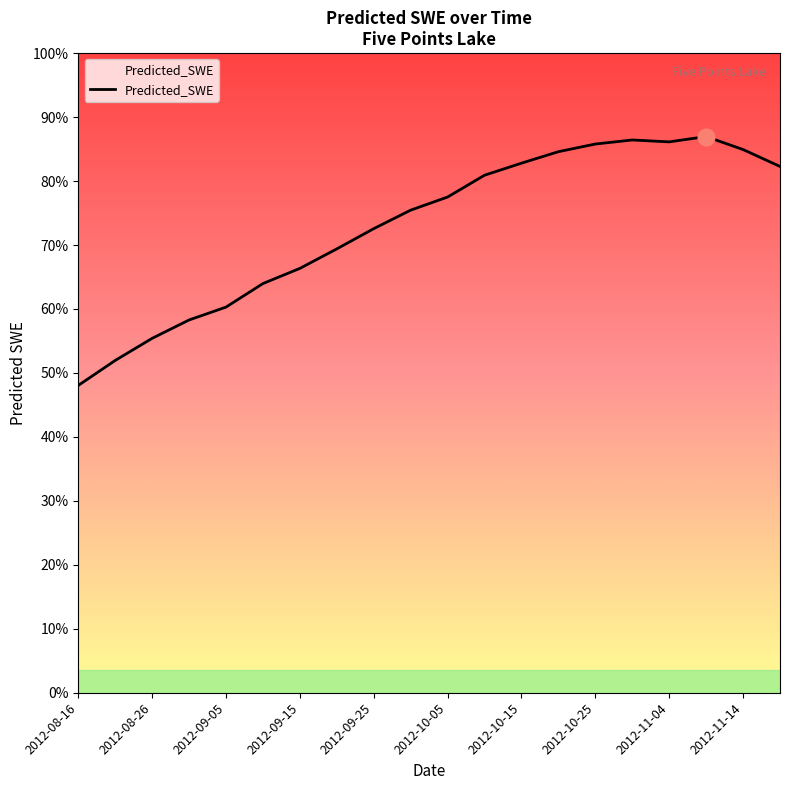

Does the chart have visible grid lines?

No